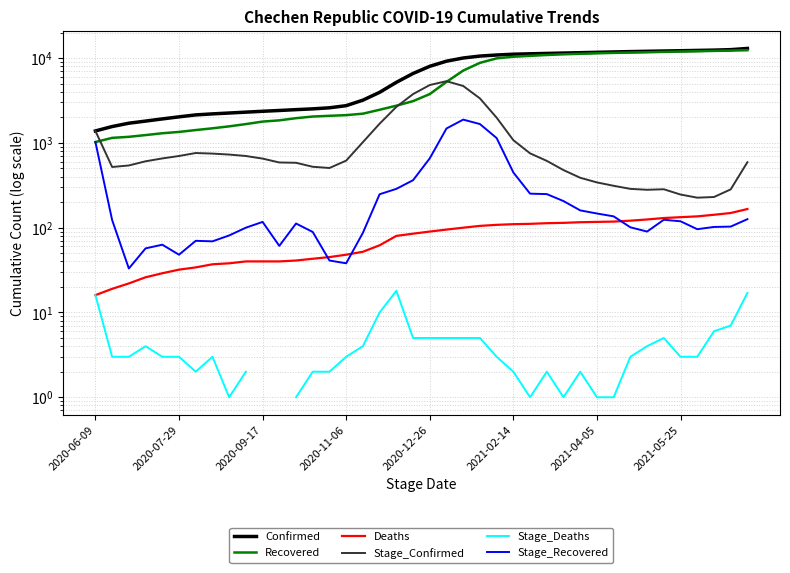

List the labels in order of Stage_Recovered value, largest first.

22, 23, 21, 24, 2020-06-09, 20, 25, 19, 18, 26, 27, 17, 28, 29, 30, 31, 39, 34, 2020-07-29, 35, 10, 12, 38, 37, 32, 9, 36, 33, 13, 16, 8, 2021-04-05, 2021-05-25, 2020-12-26, 11, 2020-11-06, 2021-02-14, 14, 15, 2020-09-17